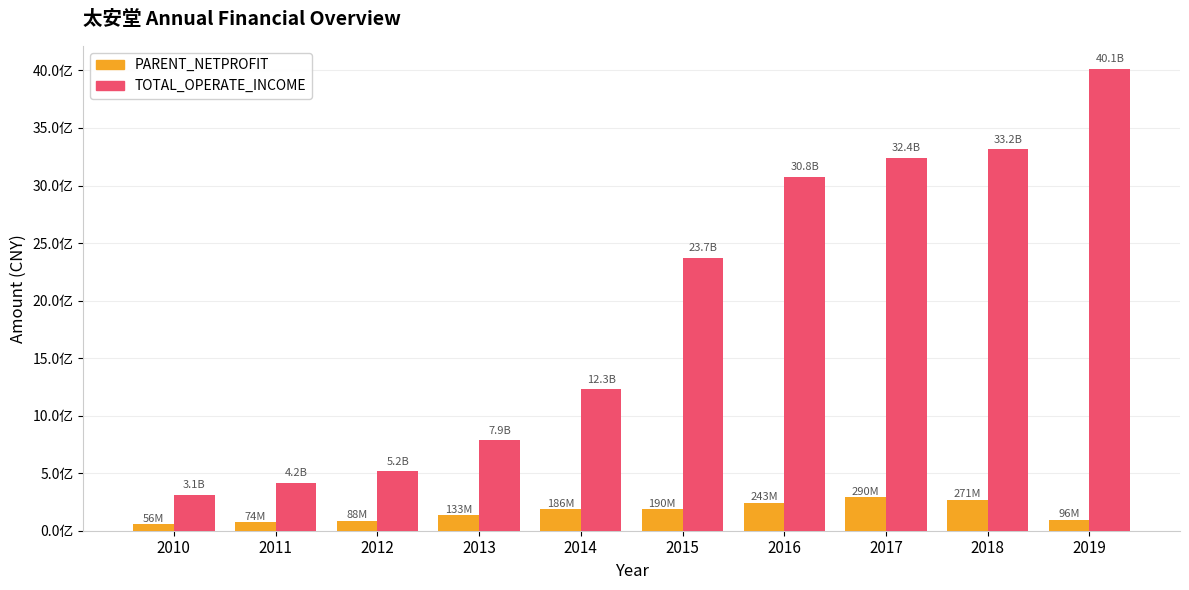

Is the value of TOTAL_OPERATE_INCOME at 2018 greater than the value of PARENT_NETPROFIT at 2010?

Yes